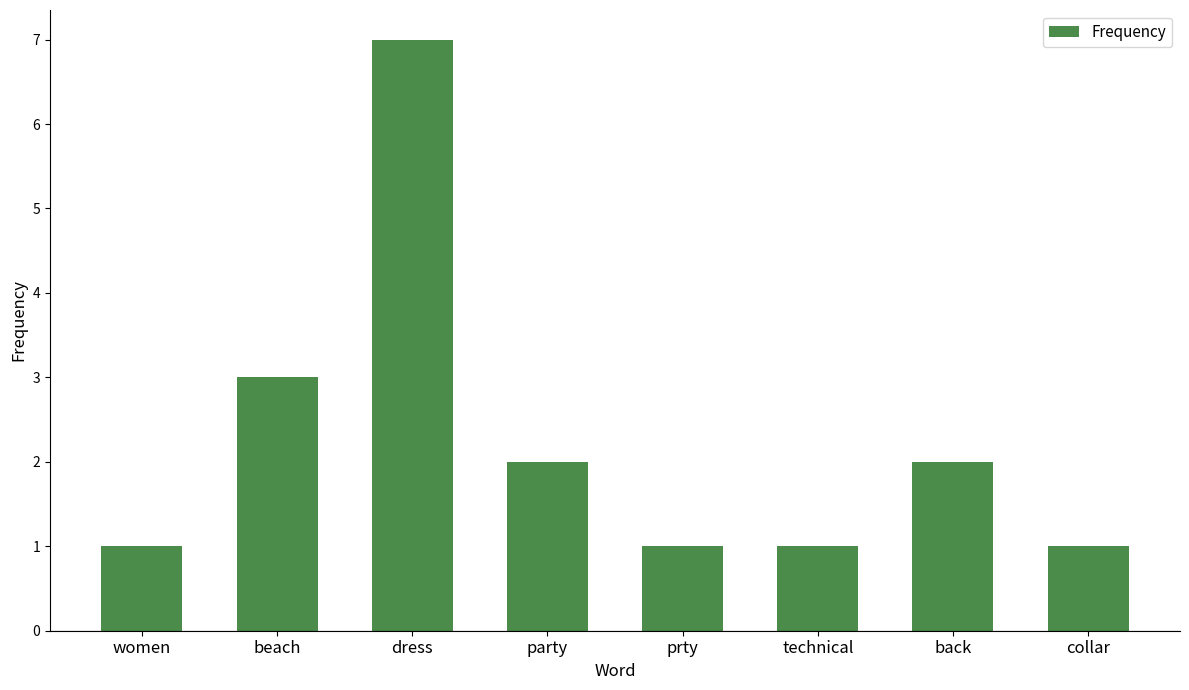

What is the smallest value displayed?

1